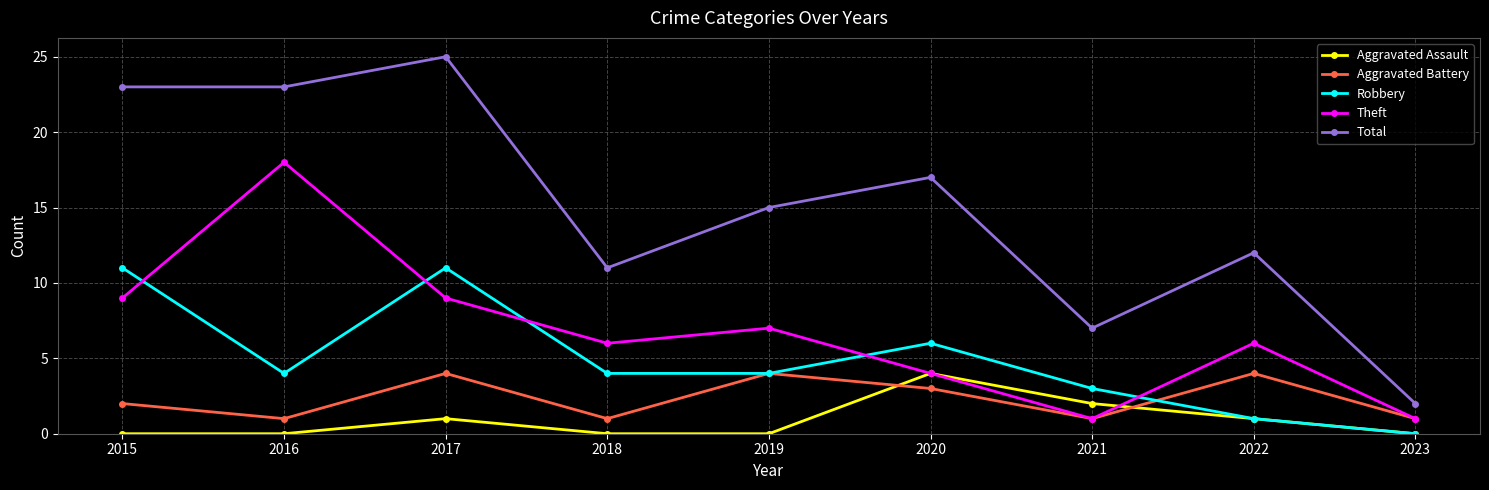

What is the value of the Total point at the 5th from the left?

15